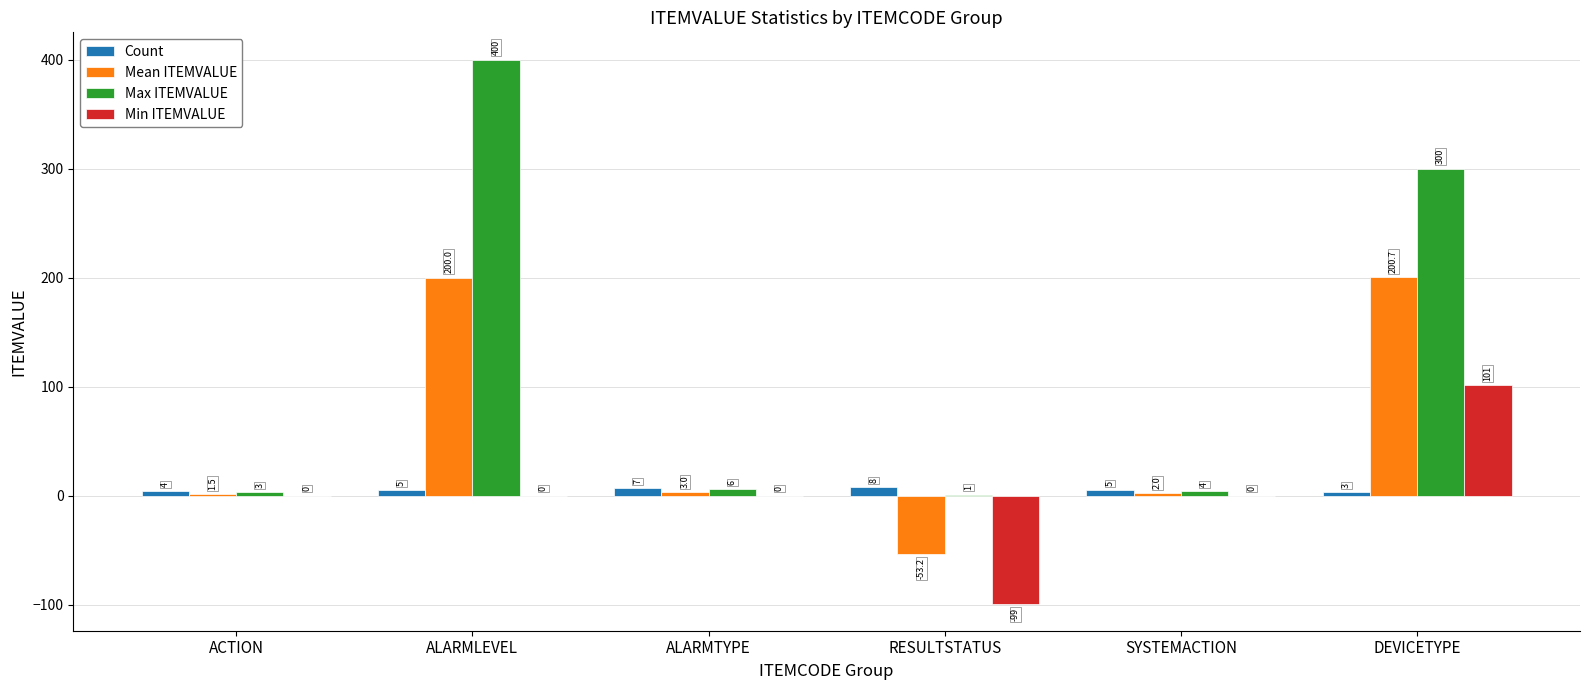

Does the chart contain stacked bars?

No